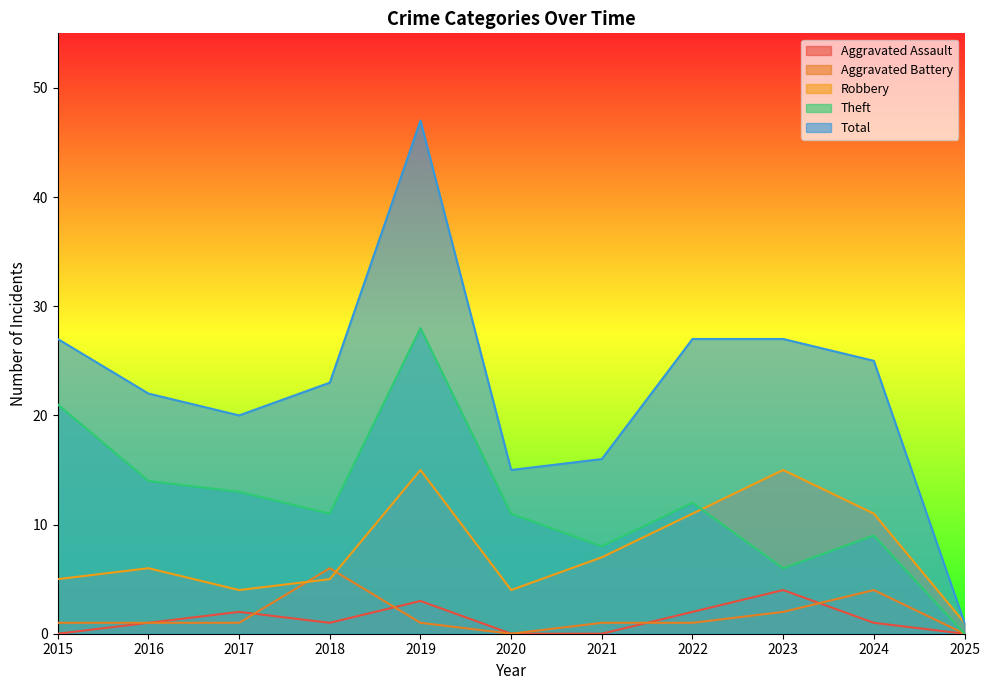

What is the difference between the maximum and minimum values in the Robbery series?

14